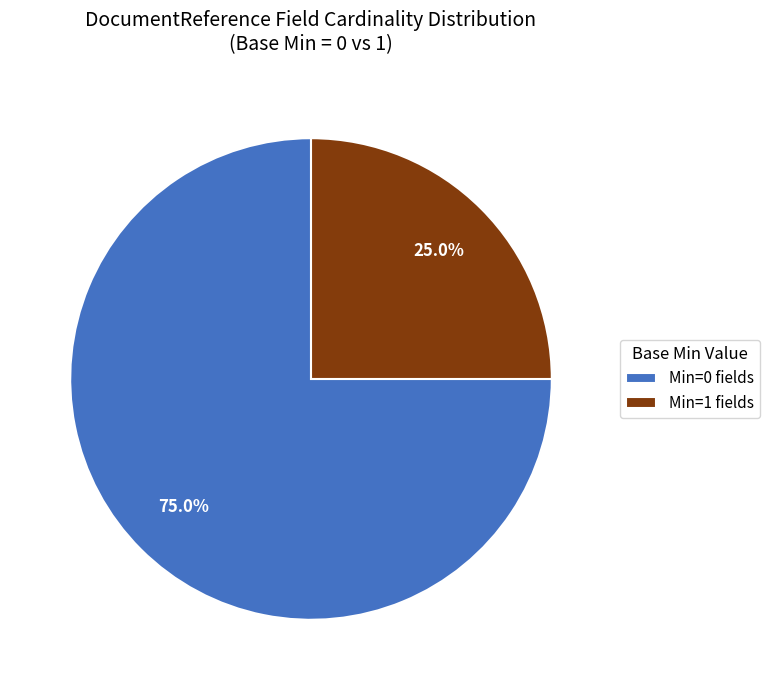

Which slice is the smallest?

Min=1 fields